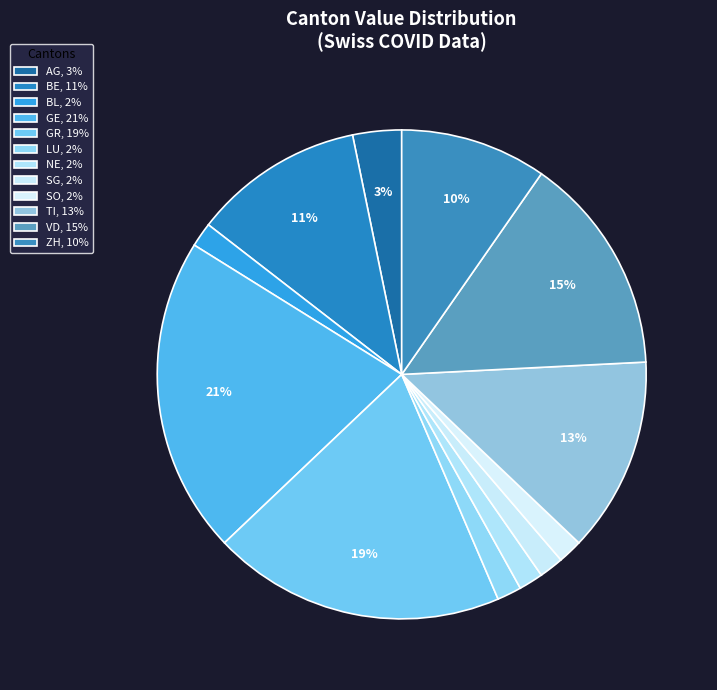

Between BE and AG, which is larger?

BE